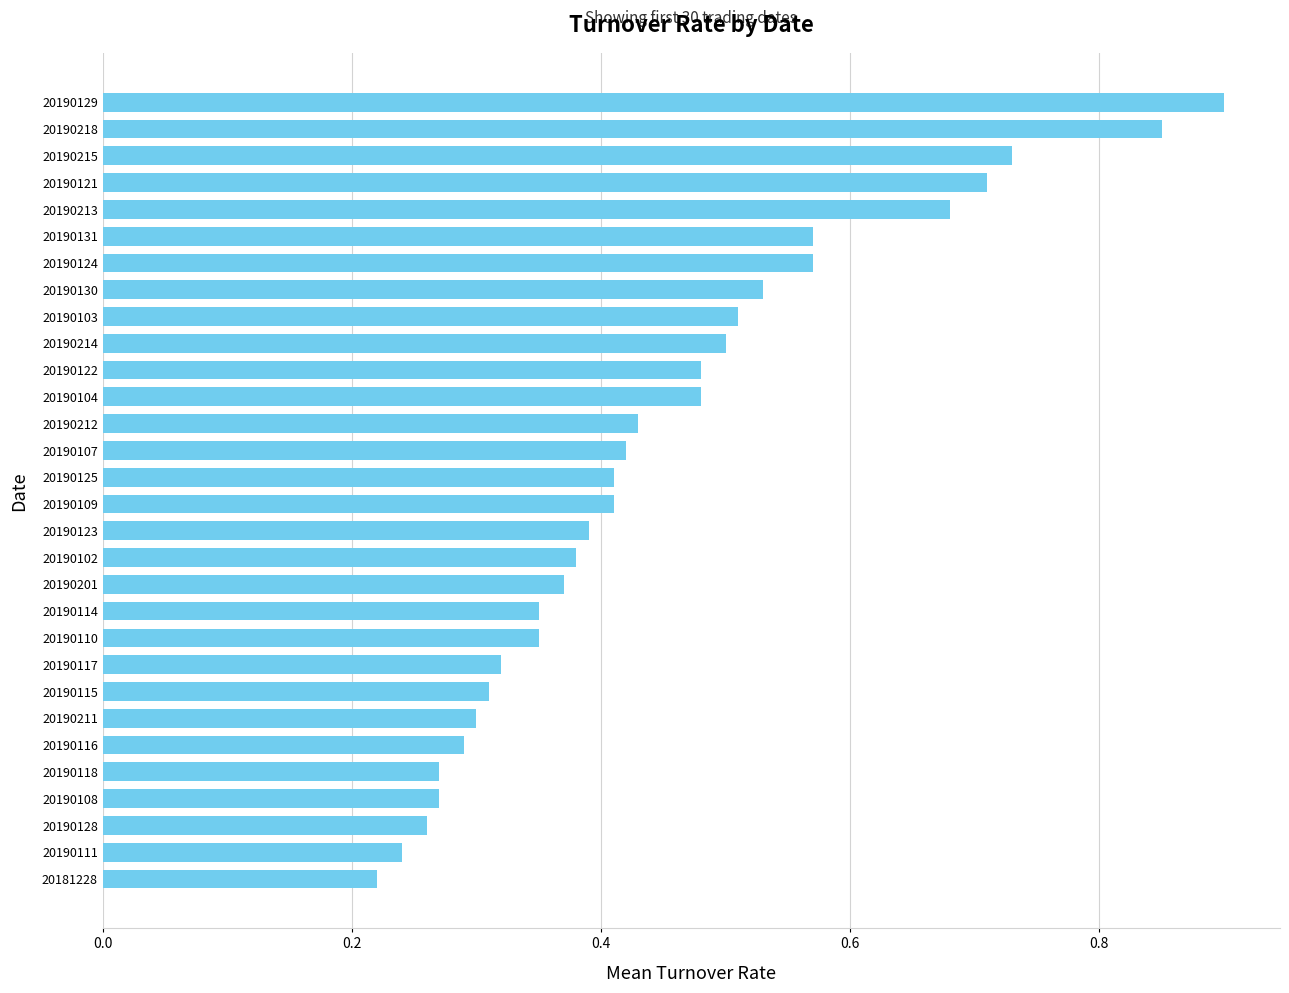

Between 20190130 and 20190114, which is larger?

20190130